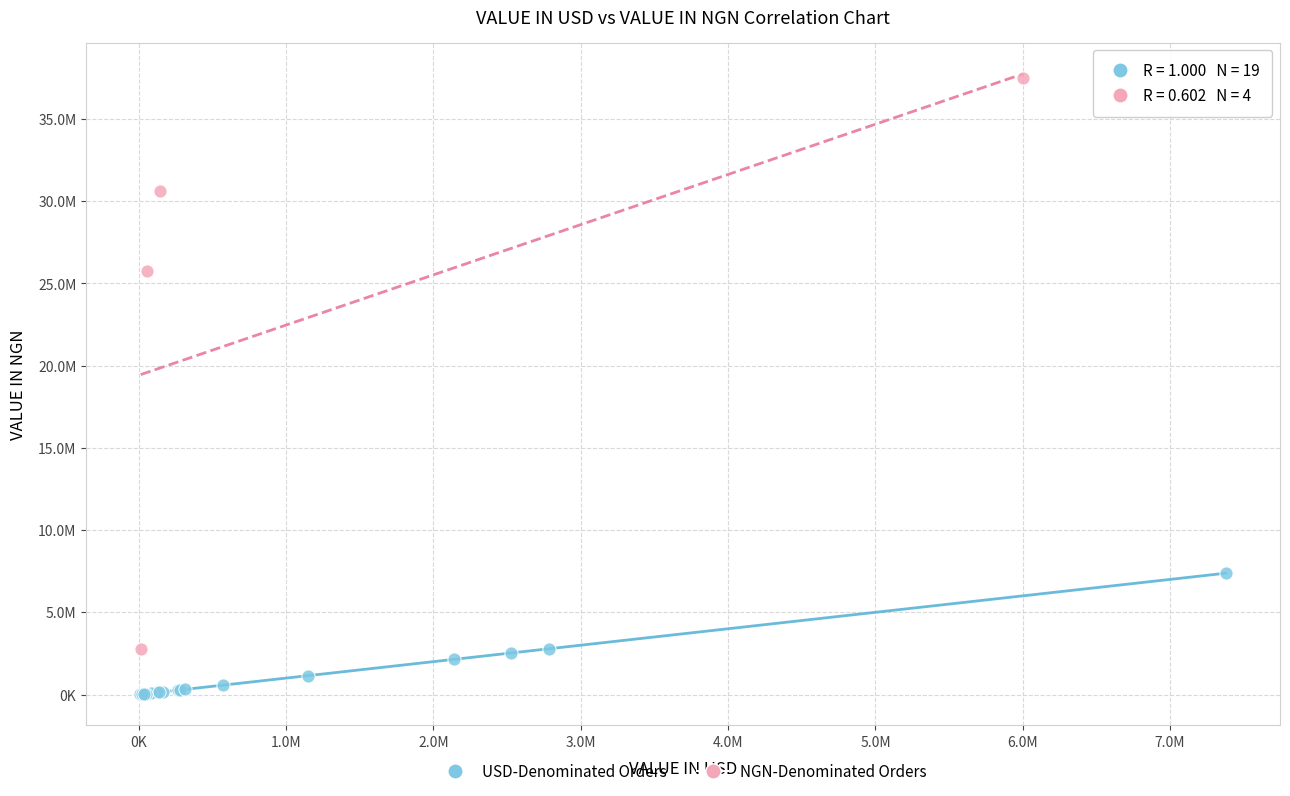

Which series contains the lowest Y value?

USD-Denominated Orders